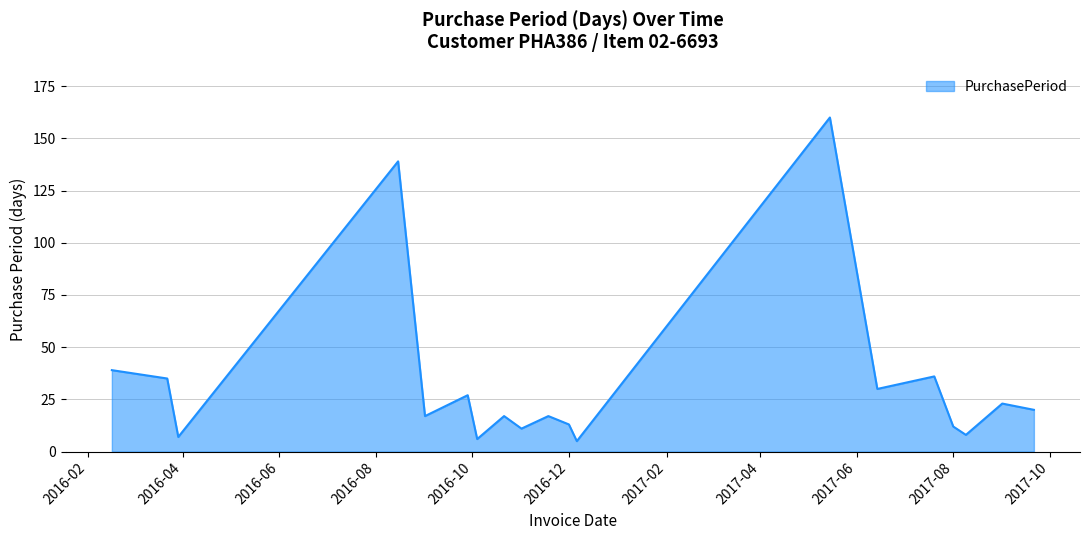

What is the greatest value displayed?

160